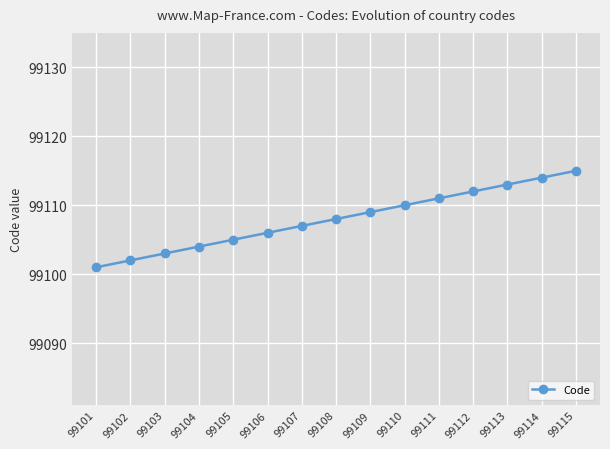

Rank the categories by value from highest to lowest.

99115, 99114, 99113, 99112, 99111, 99110, 99109, 99108, 99107, 99106, 99105, 99104, 99103, 99102, 99101